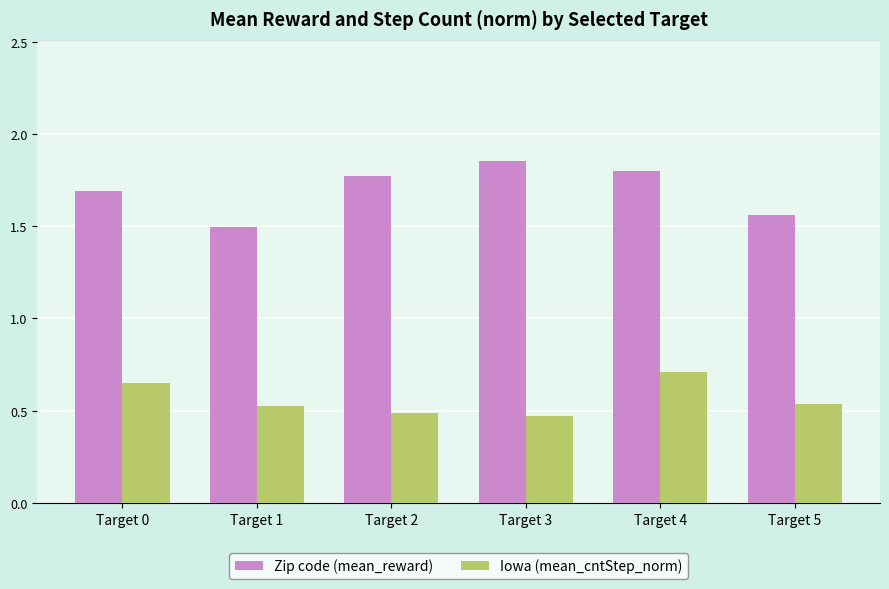

Rank the series by their maximum value, from highest to lowest.

Zip code (mean_reward), Iowa (mean_cntStep_norm)